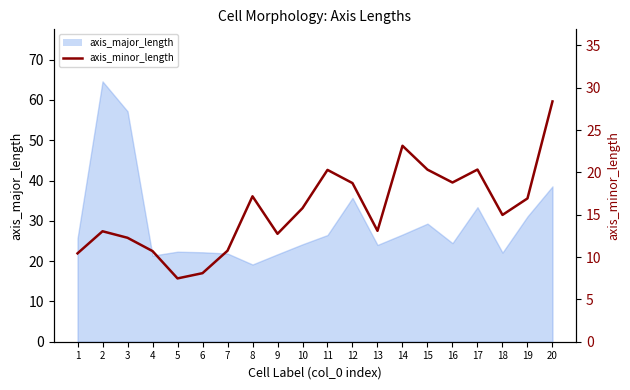

Is it true that the value at 14 is 33.7?

False